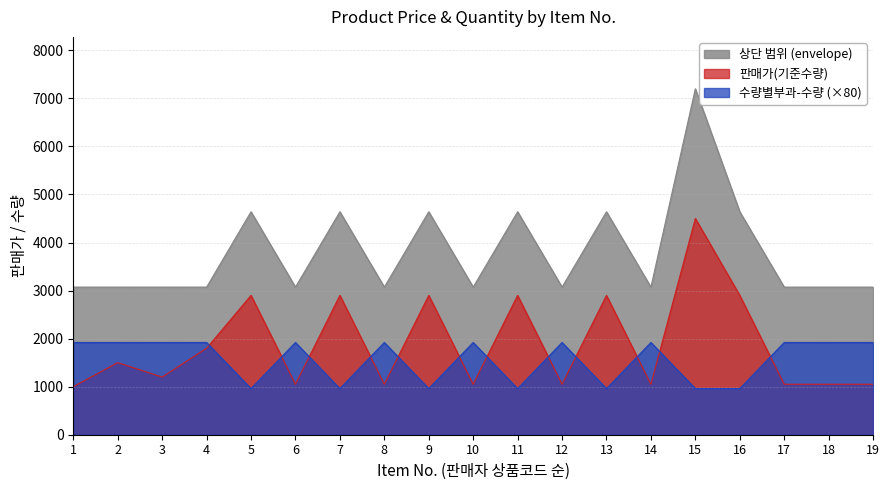

The value of 판매가(기준수량) at 2 is 556. True or false?

False